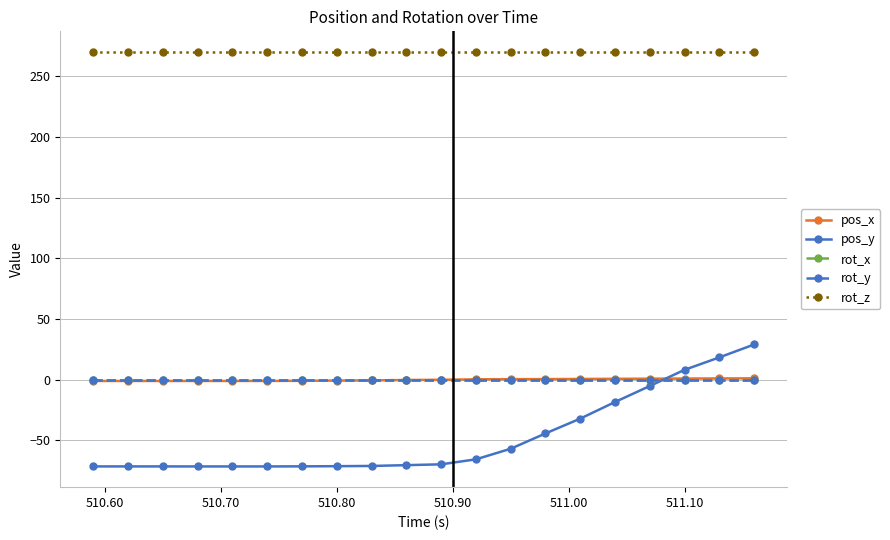

Is this an area chart (filled region under the line)?

No